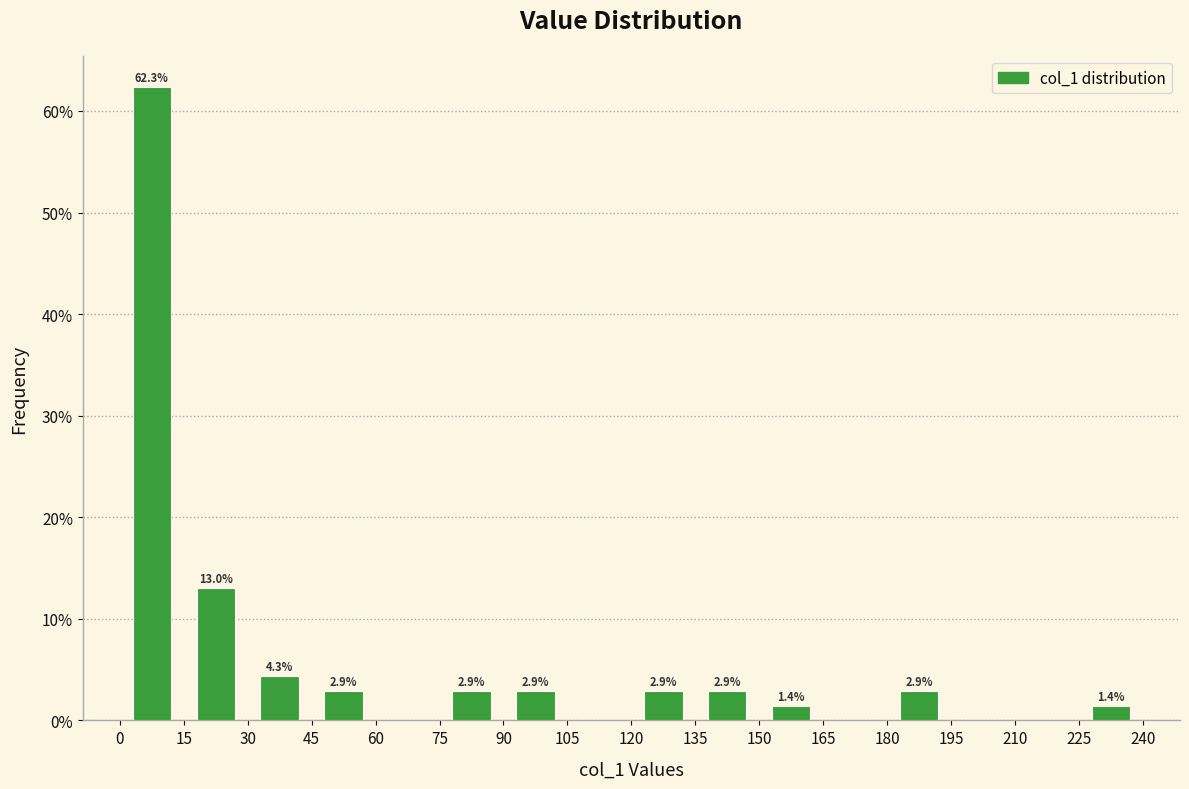

Which range on the x-axis has the tallest bar?

0 to 15